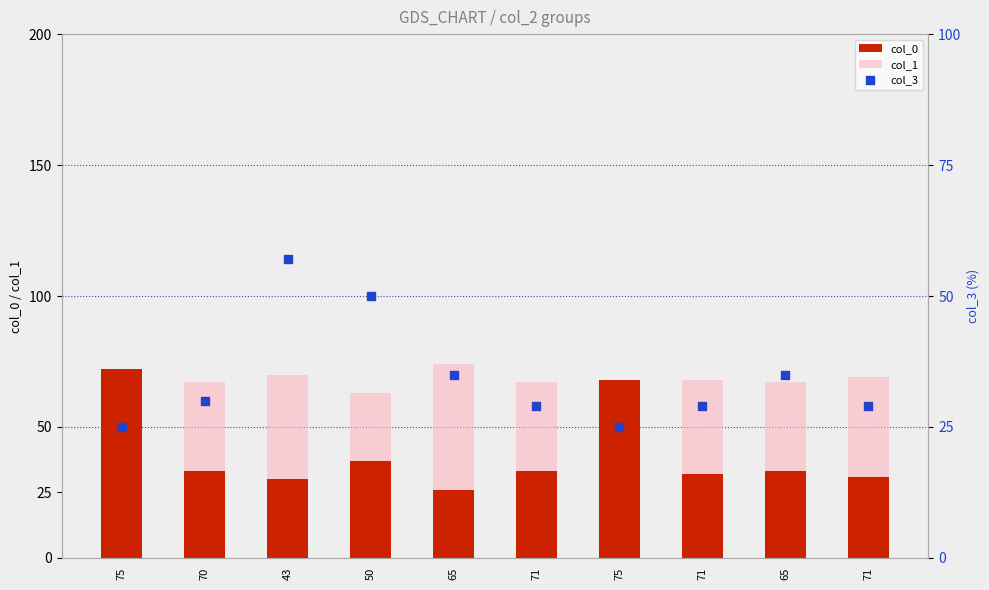

What is the total value across all series at 71?

129